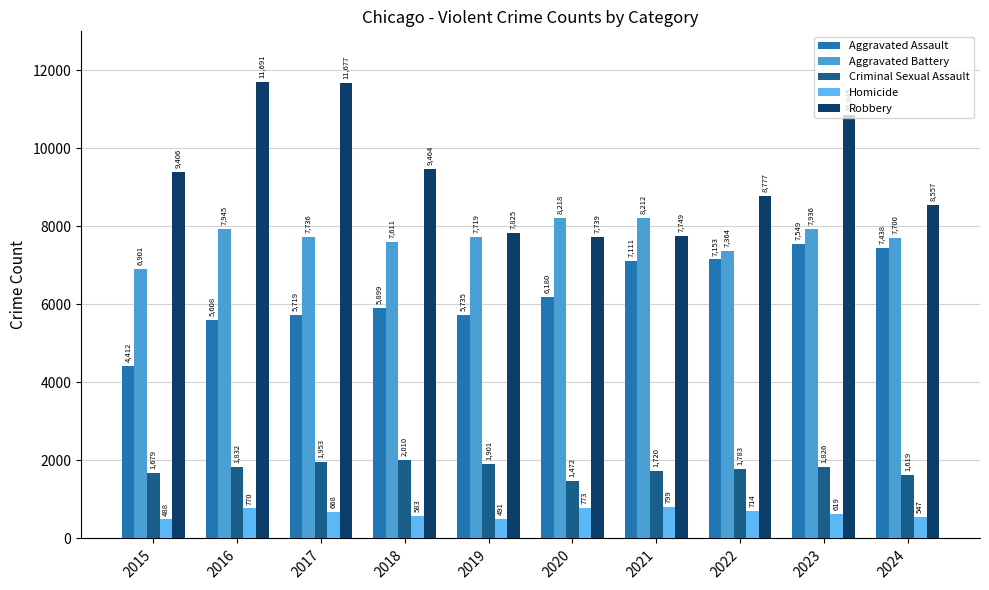

How many bars are there in each group?

5